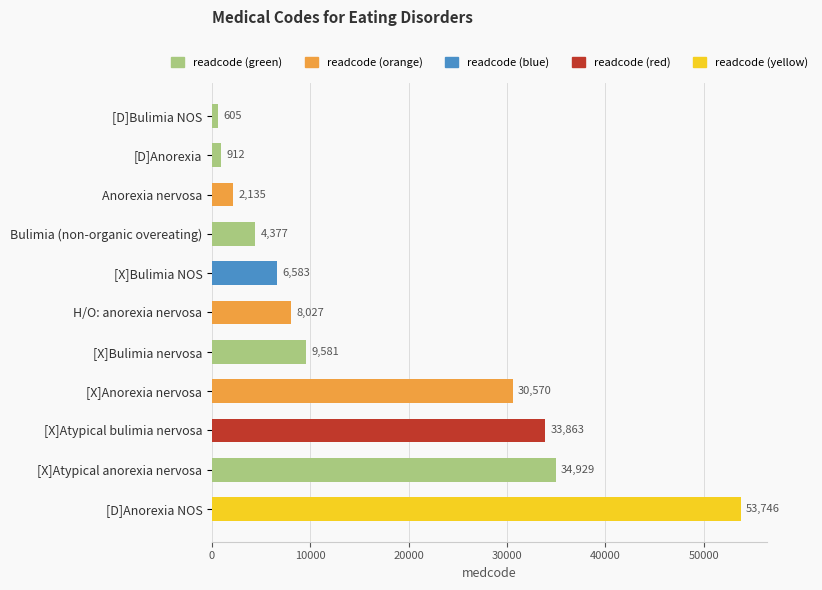

How many series are shown in this chart?

1